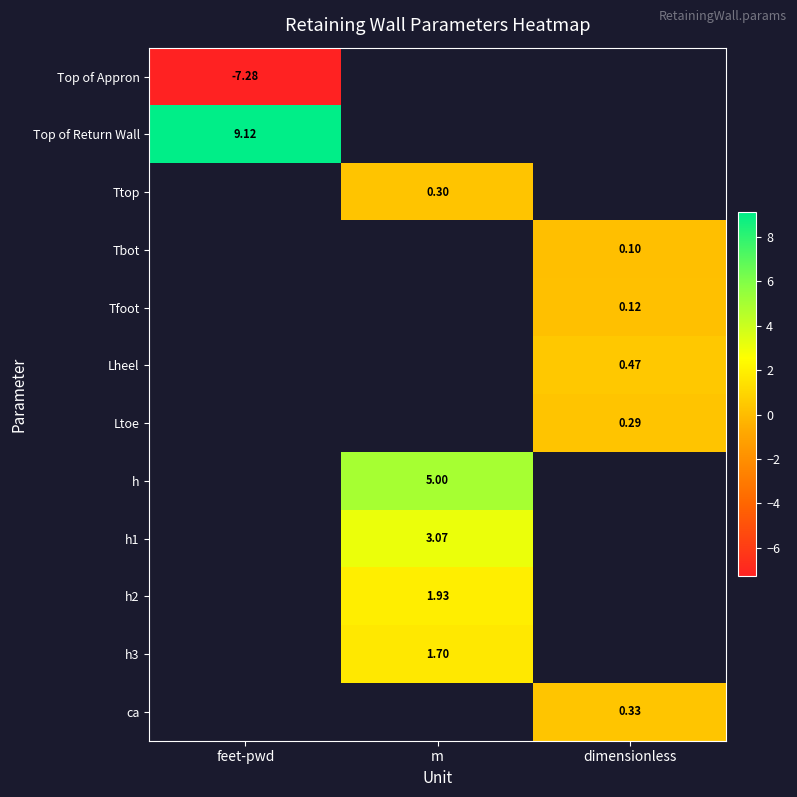

What is the minimum value shown in the chart?

-7.3